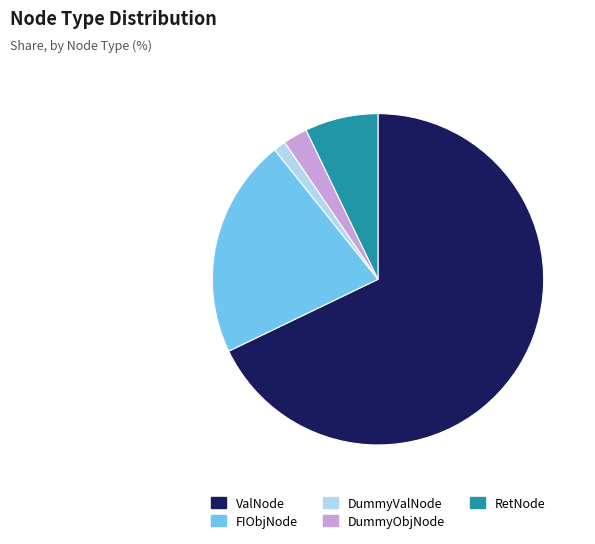

Does DummyObjNode account for over 50% of the chart?

No